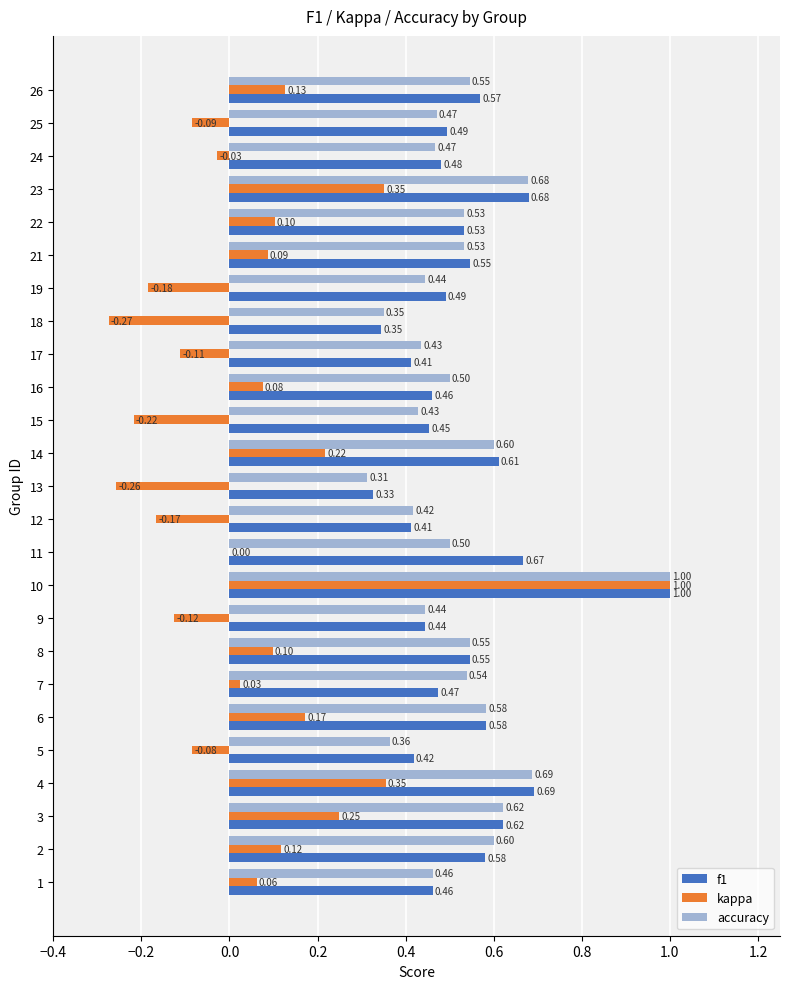

At which category is the sum across all series the highest?

10